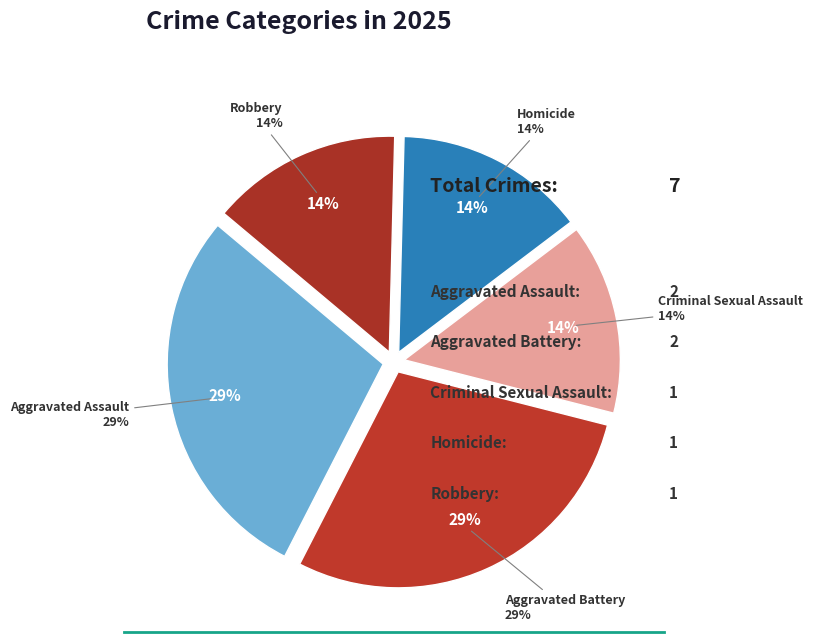

Rank the categories by value from lowest to highest.

Criminal Sexual Assault, Homicide, Robbery, Aggravated Assault, Aggravated Battery